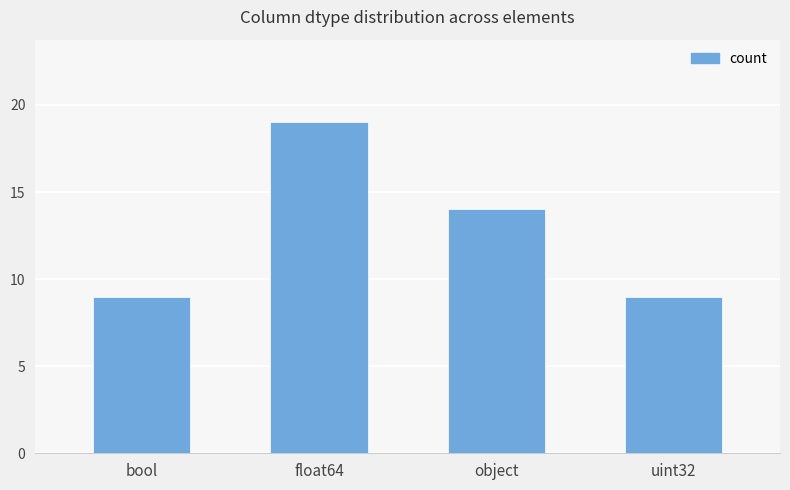

Are the bars grouped side by side (vs. stacked)?

No